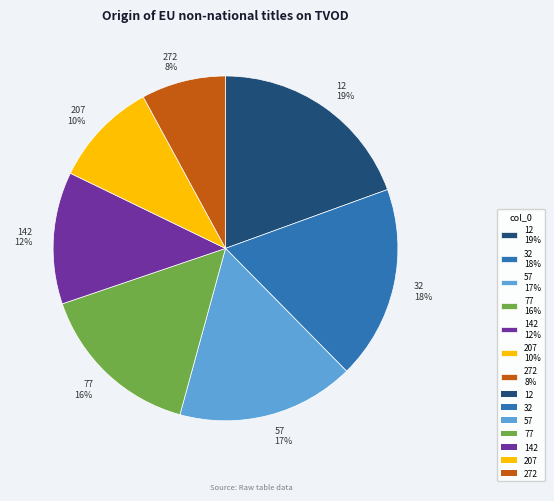

Which has a higher value, 77 or 32?

32